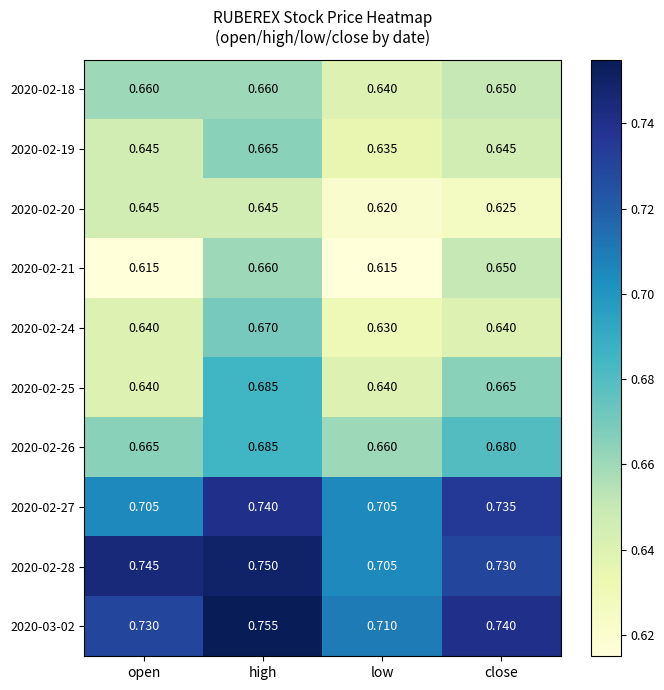

Where is 2020-02-28 nearest to the value 0?

low